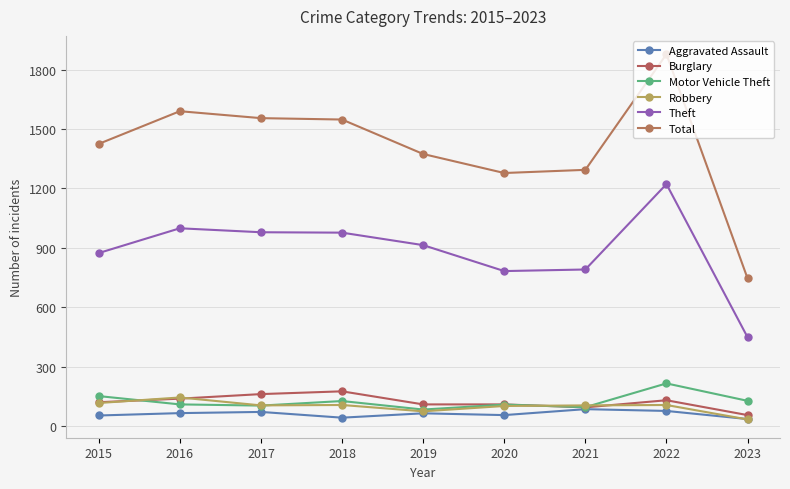

What is the minimum value for Robbery?

34